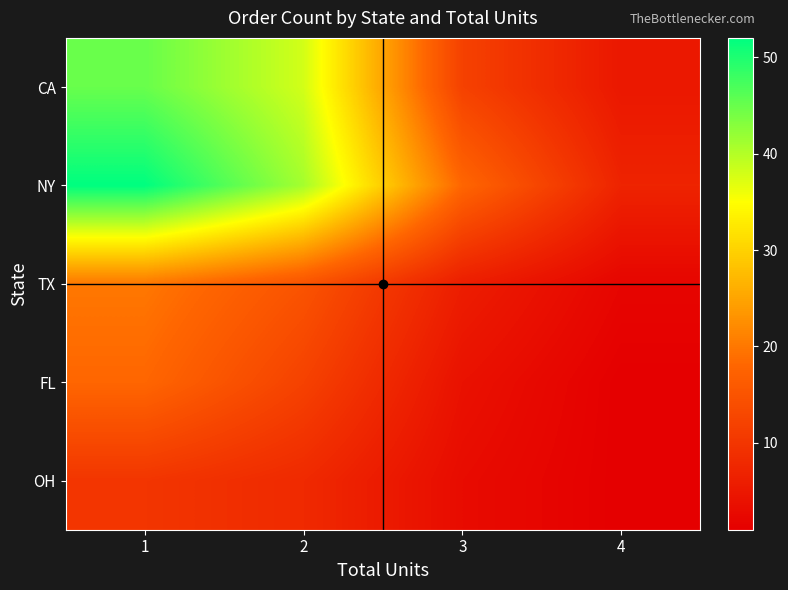

Count the number of data series in this chart.

5